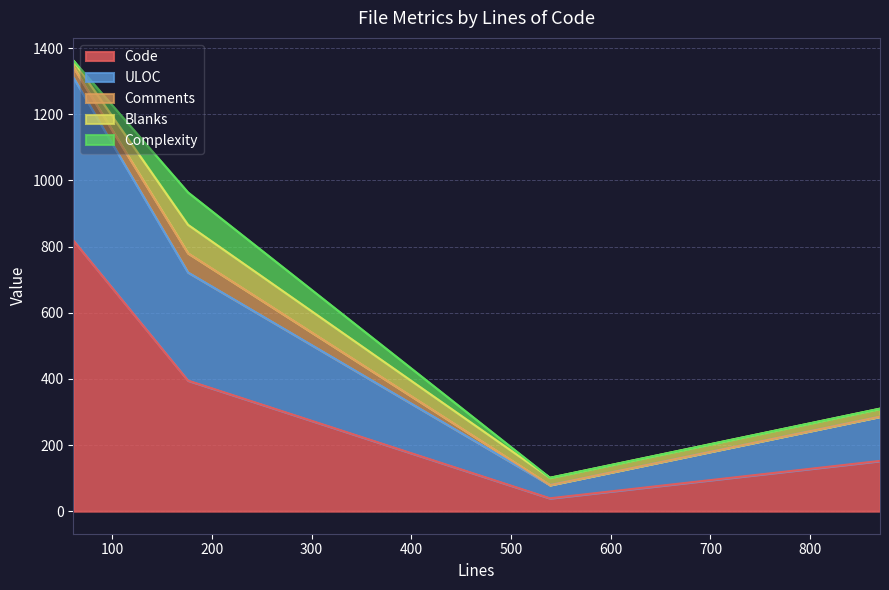

Which series changed the most between 176 and 870?

Code